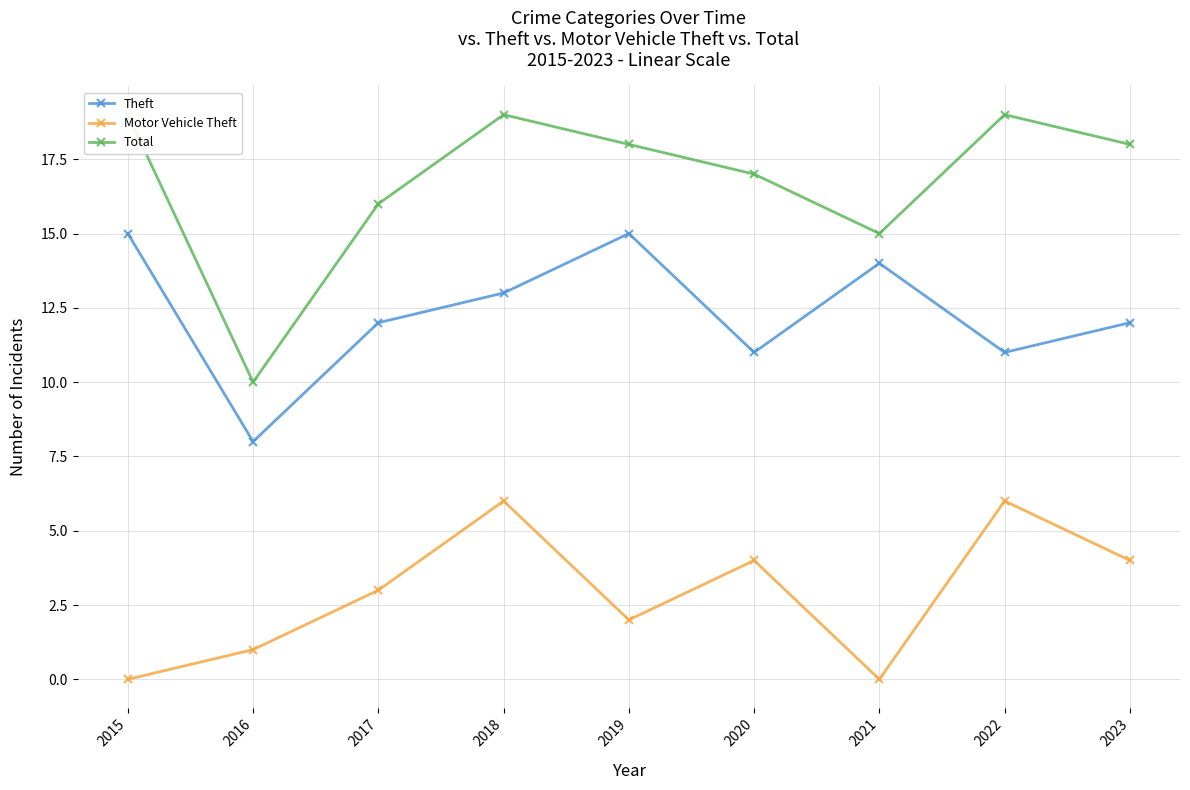

Which series has the largest range (max minus min)?

Total